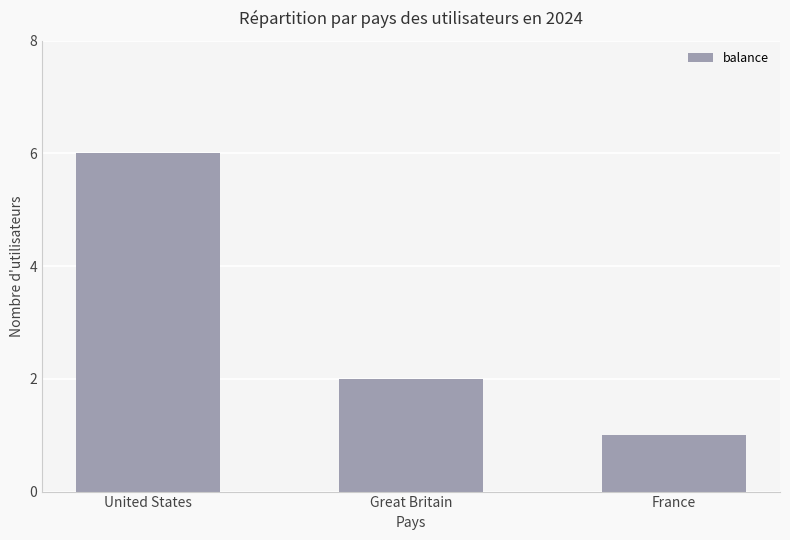

The chart shows a value of 4 at United States. True or false?

False